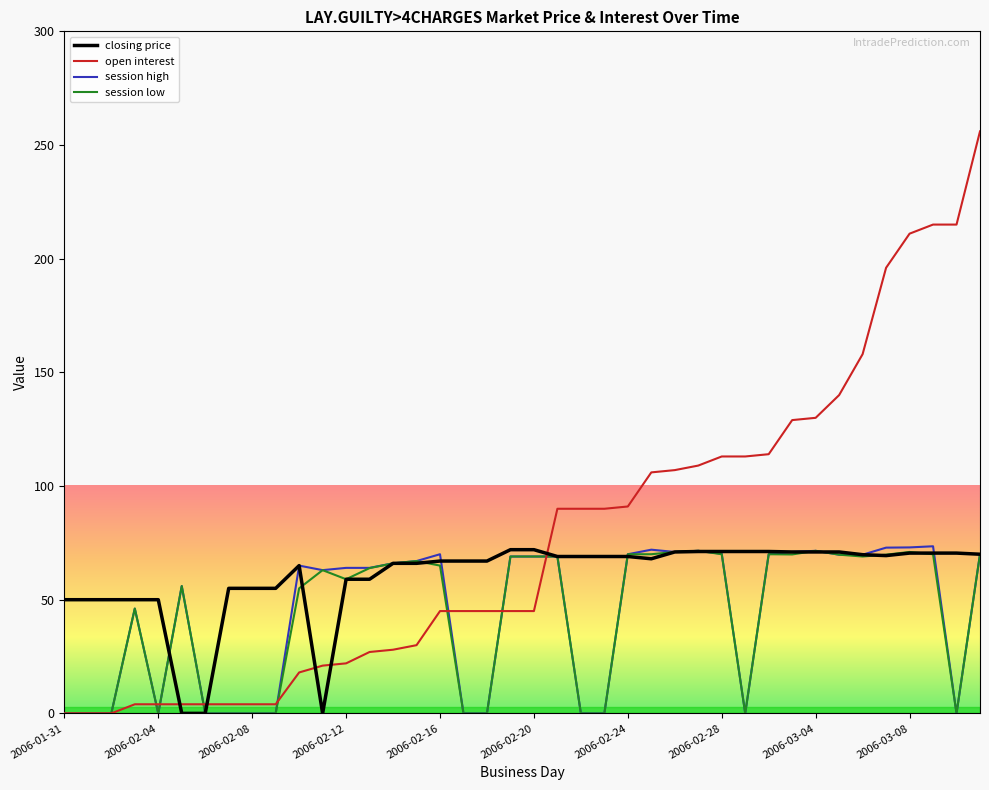

Which series has the largest range (max minus min)?

open interest